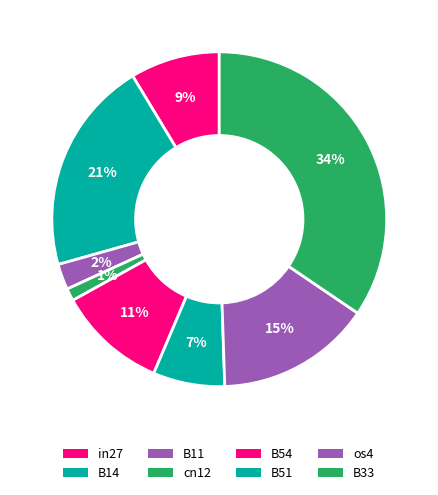

Does in27 represent more than half of the total?

No